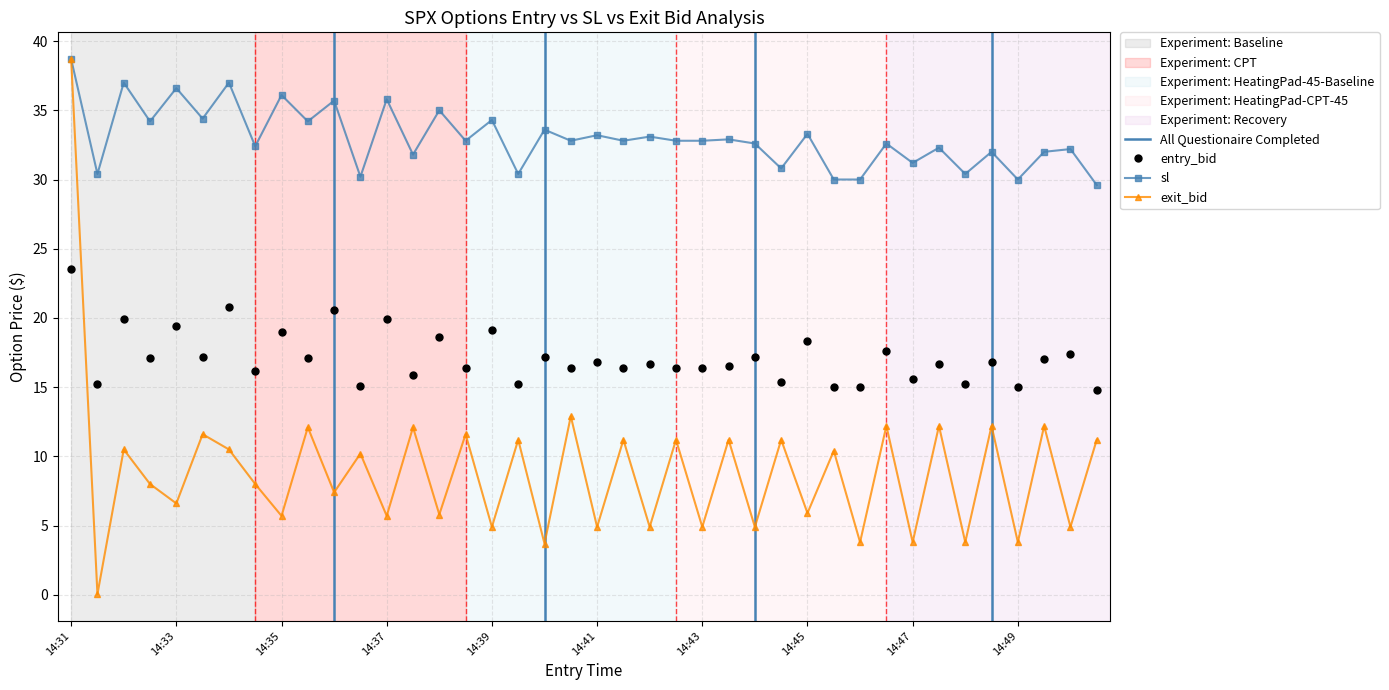

True or false: entry_bid and sl cross at least once.

False